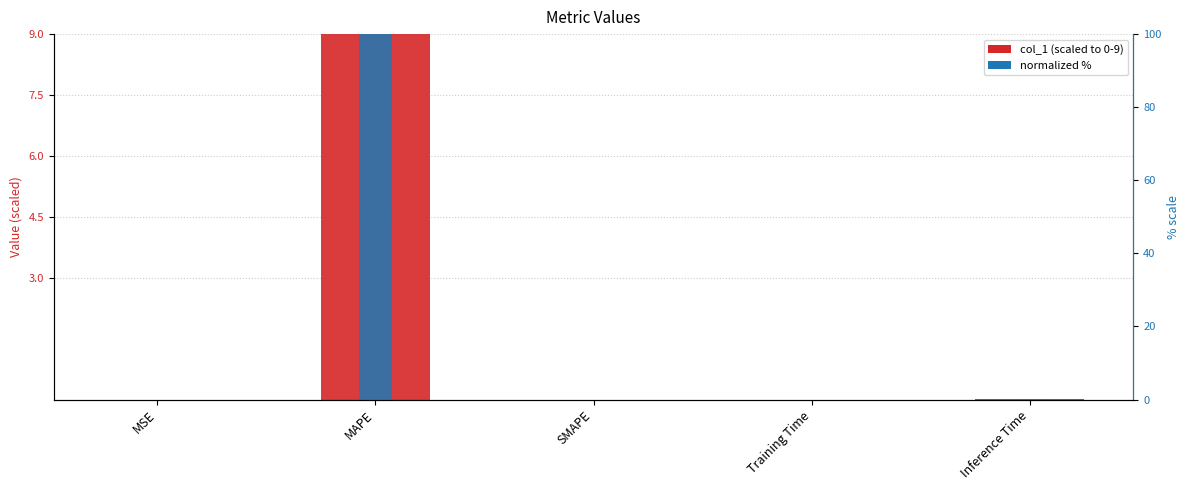

At which label does col_1 reach its peak?

MAPE